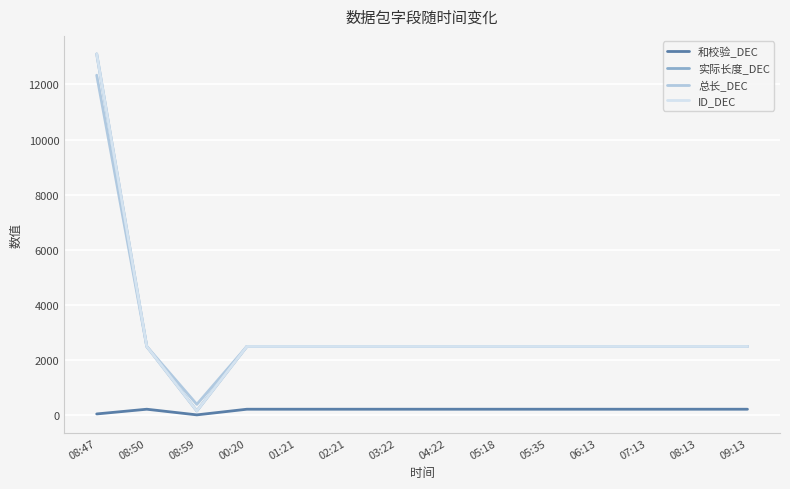

True or false: 和校验_DEC and 实际长度_DEC intersect in this chart.

False